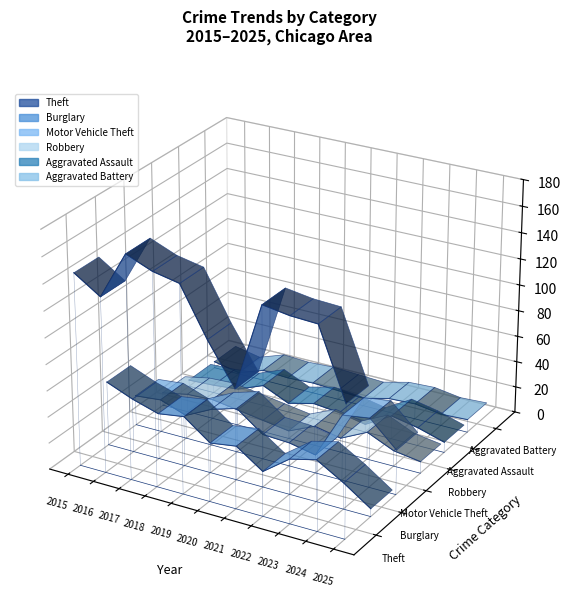

Is the value of Burglary at 2017 greater than the value of Aggravated Battery at 2017?

No